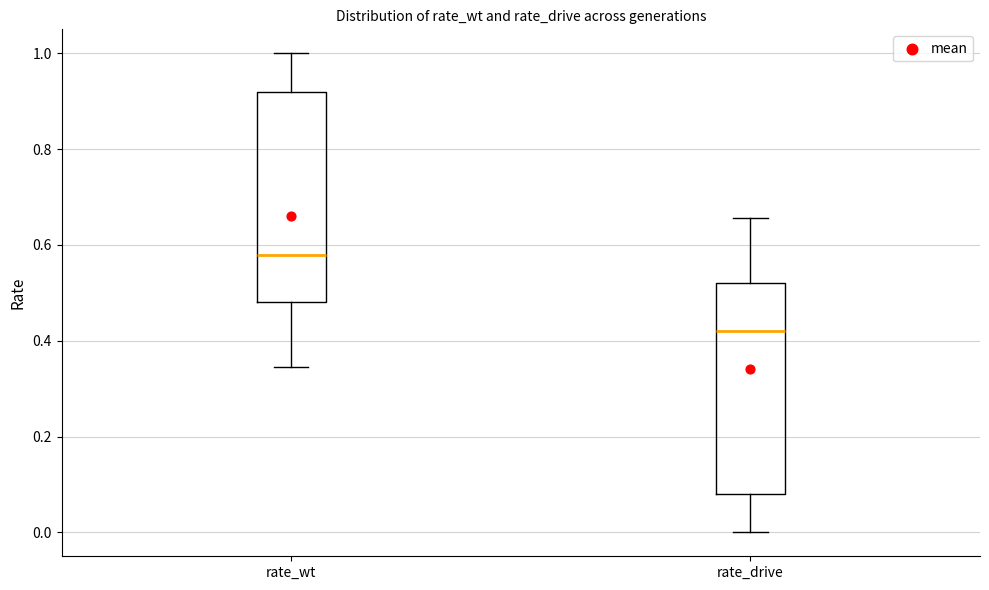

Which box has the lowest median line?

rate_drive